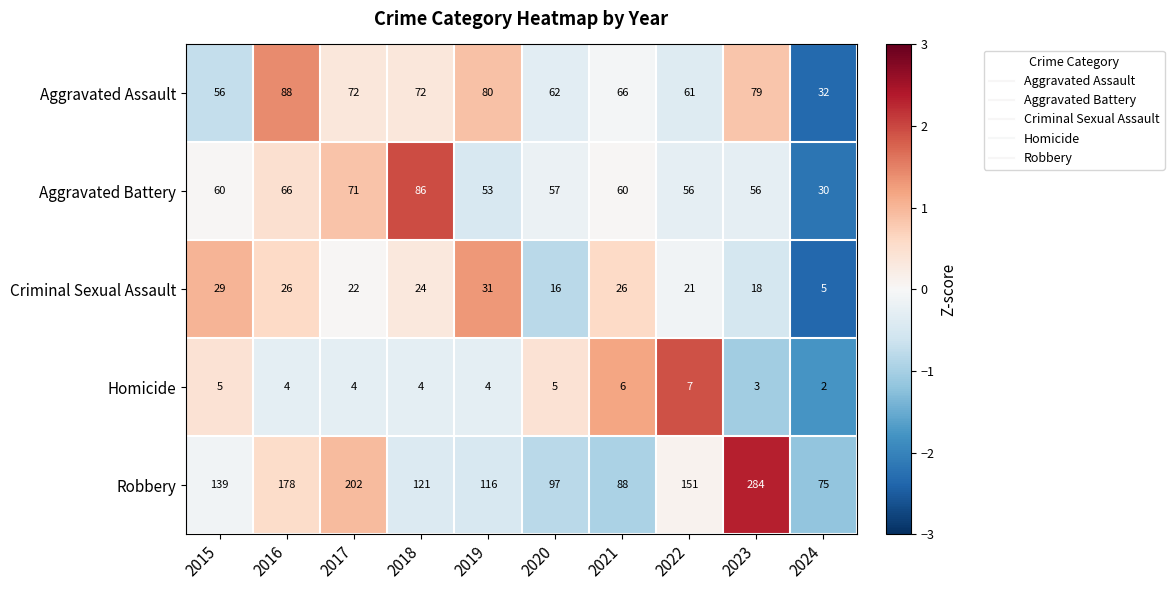

What is the difference between the second highest and minimum values in the Robbery series?

127